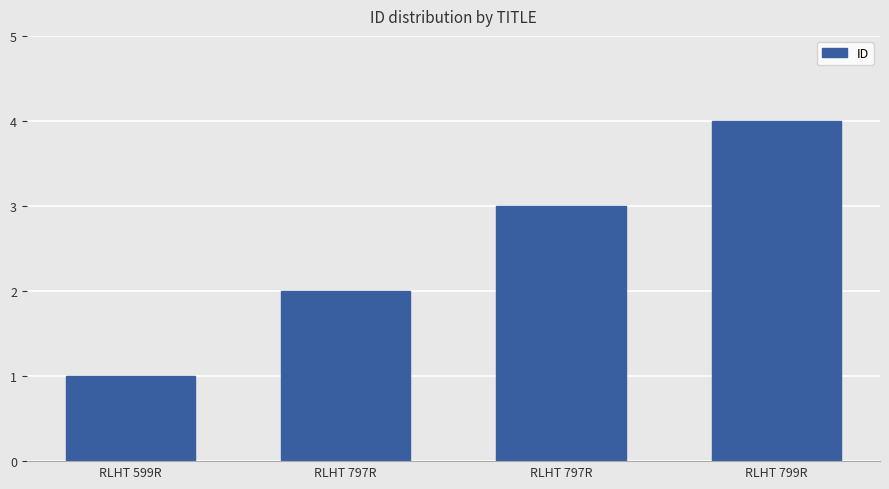

Are the bars grouped side by side (vs. stacked)?

No